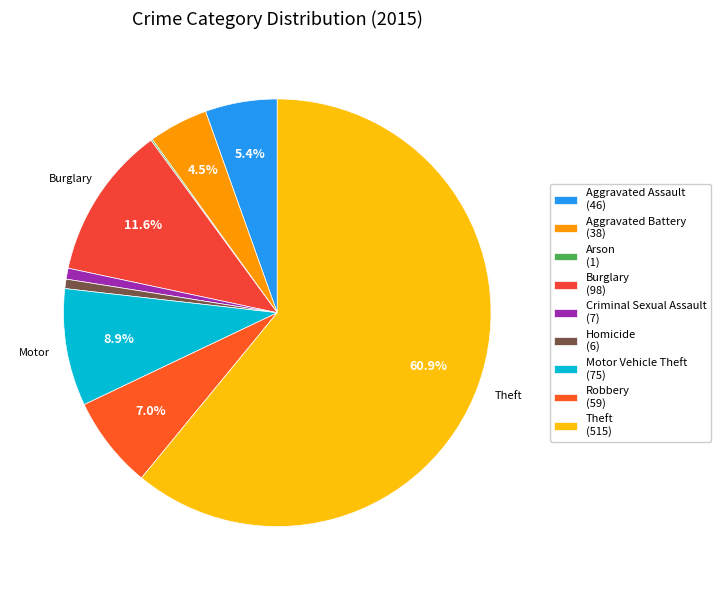

Count the number of slices in the pie.

9